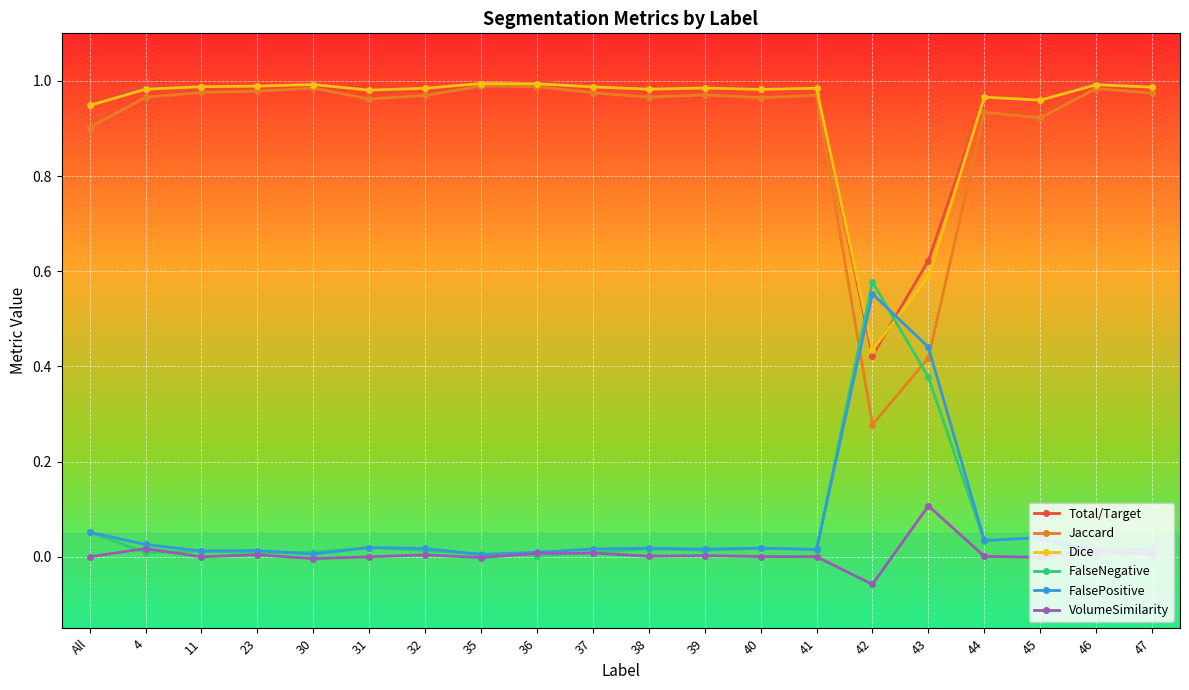

Which series has the largest range (max minus min)?

Jaccard